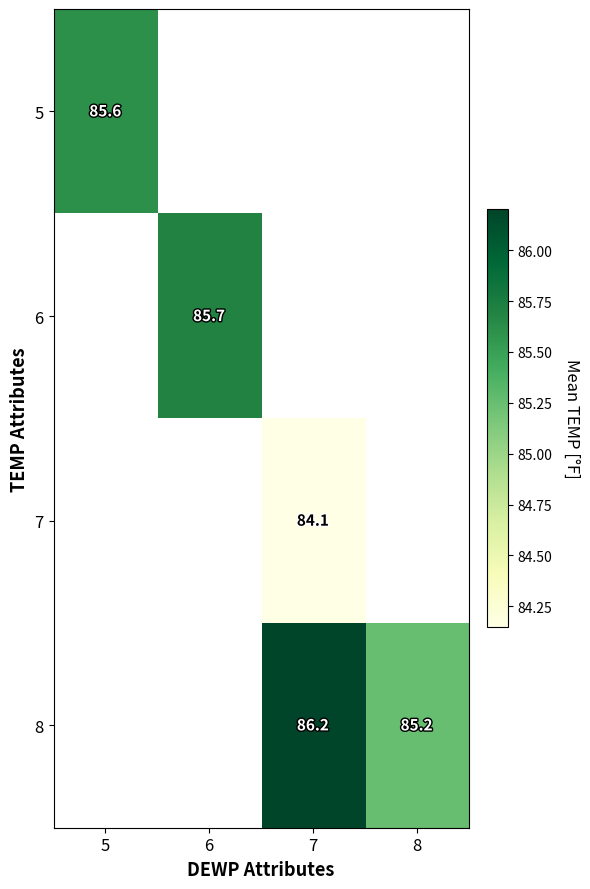

The value of 8 at 7 is 51.8. True or false?

False